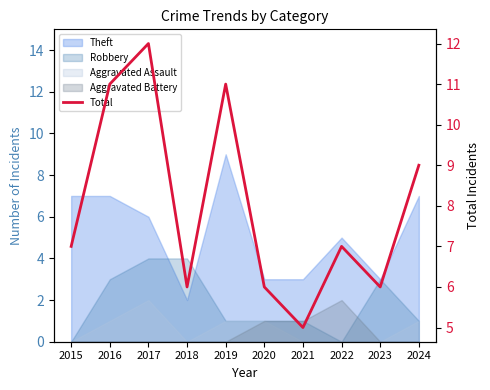

What is the difference between the values at 2015 and 2024?

2